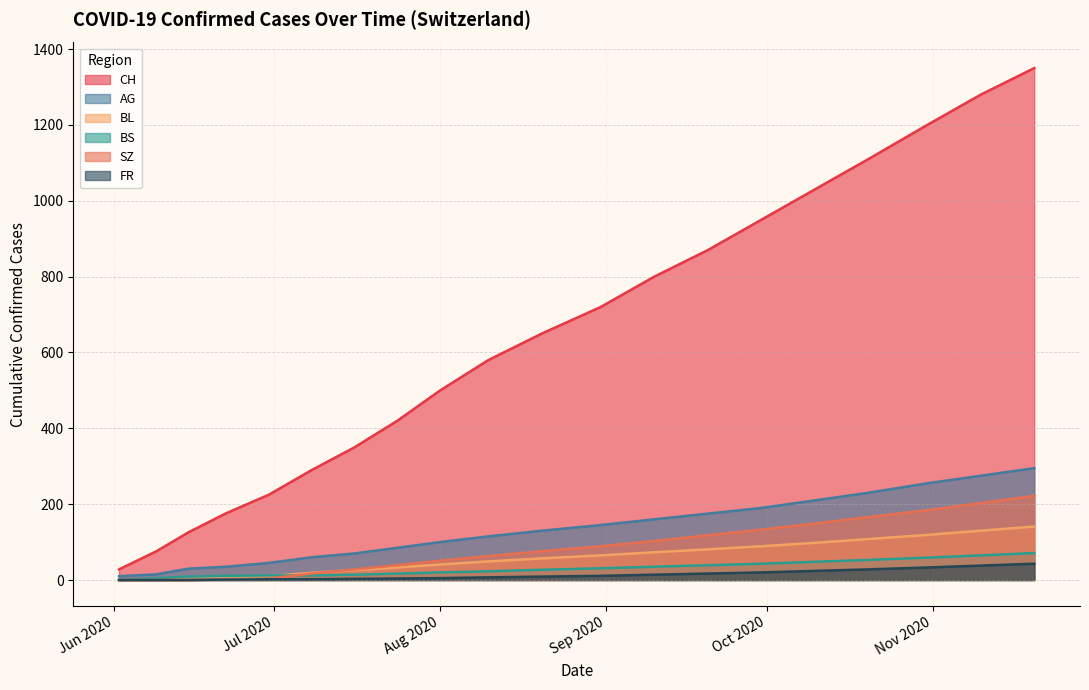

What is the value of the BS point at the 15th from the left?

43